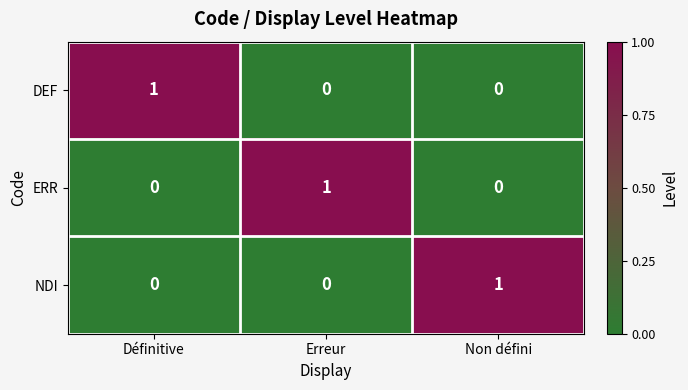

Reading left to right, what are all the values shown in this chart?

DEF: Définitive=1	Erreur=0	Non défini=0
ERR: Définitive=0	Erreur=1	Non défini=0
NDI: Définitive=0	Erreur=0	Non défini=1